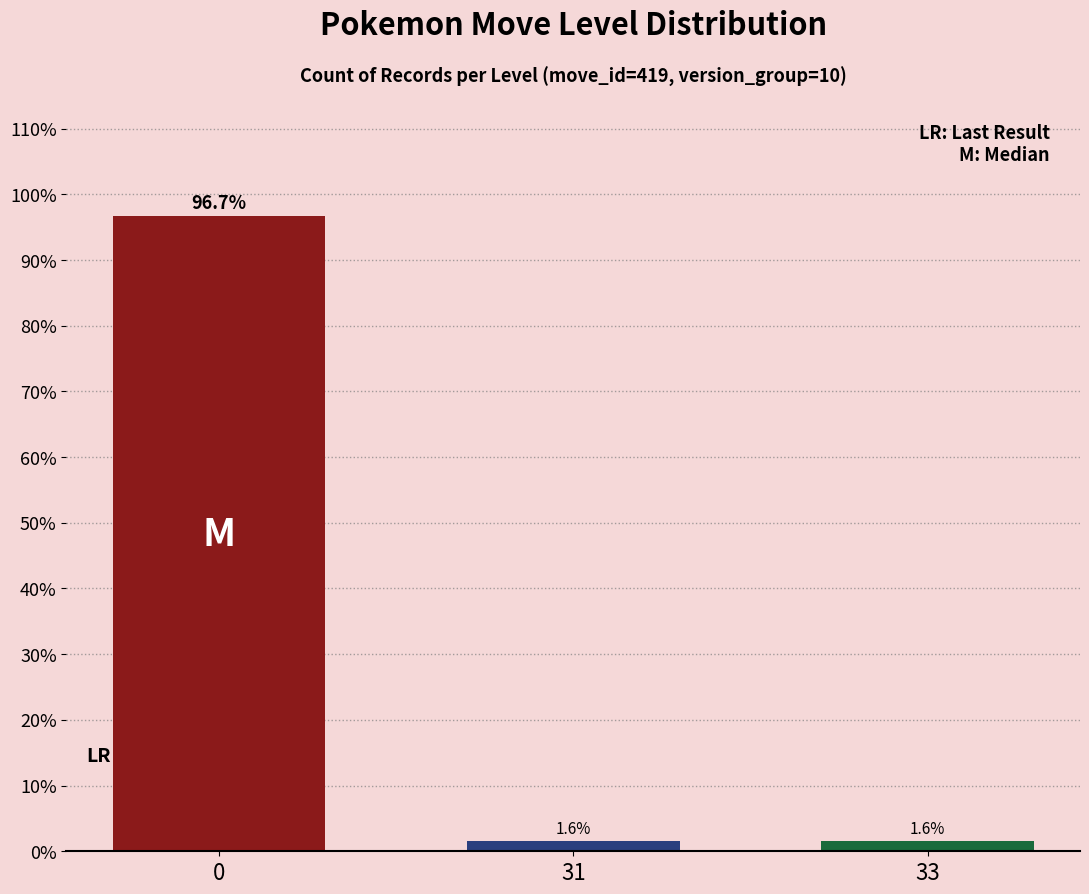

What is the difference between the maximum and minimum values?

95.1